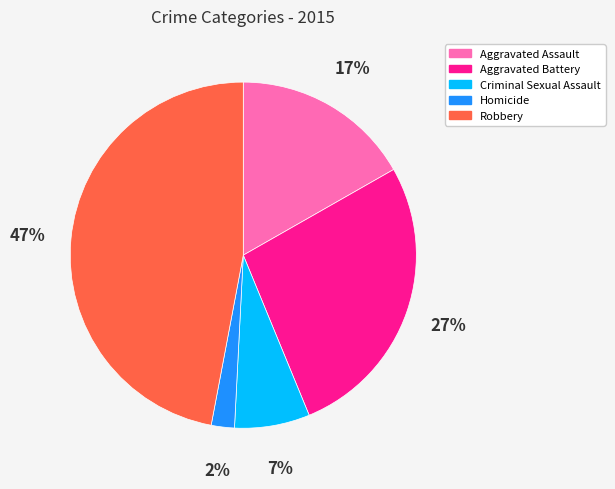

Do Aggravated Assault and Robbery together represent more than half of the pie?

Yes